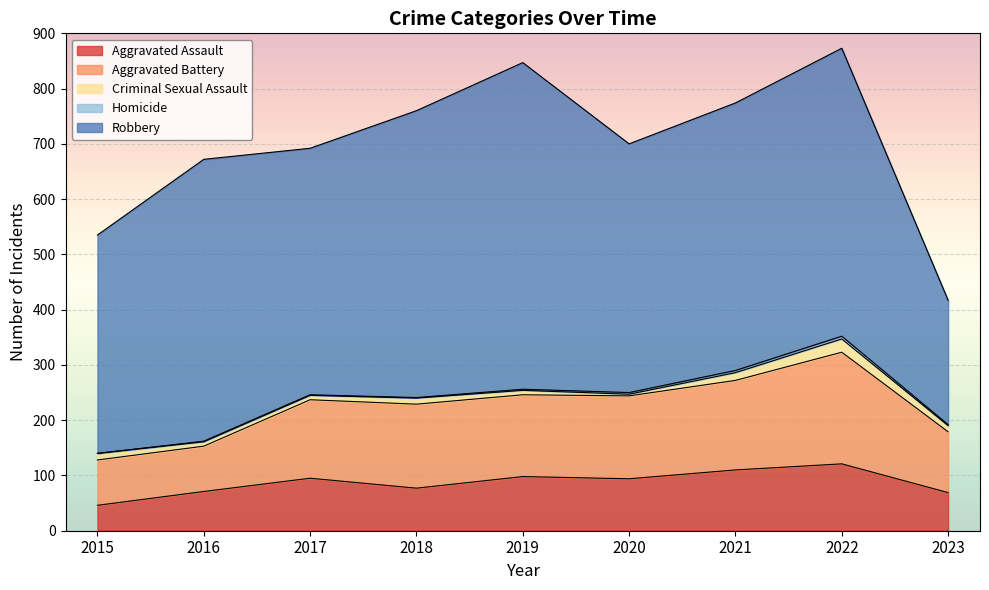

At which category does Aggravated Assault reach its first local valley?

2018